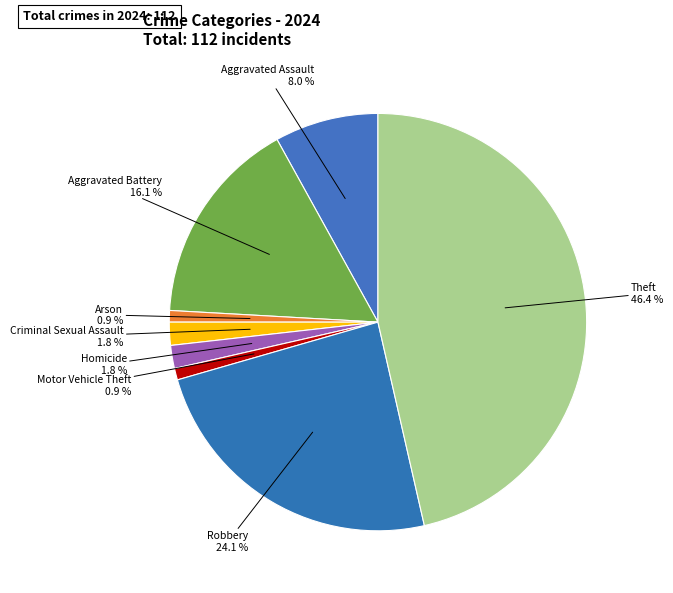

To the nearest percent, what is the difference between the Aggravated Battery and Theft slice percentages?

30%